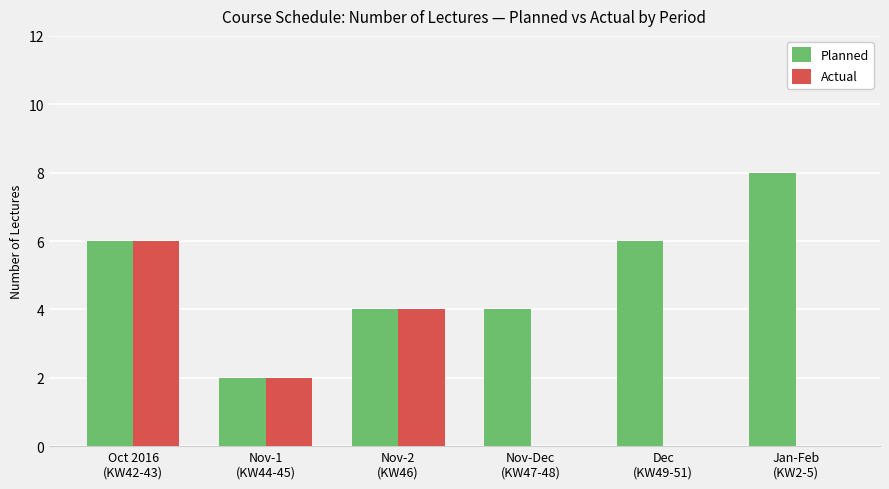

What is the sum of all Planned values?

30